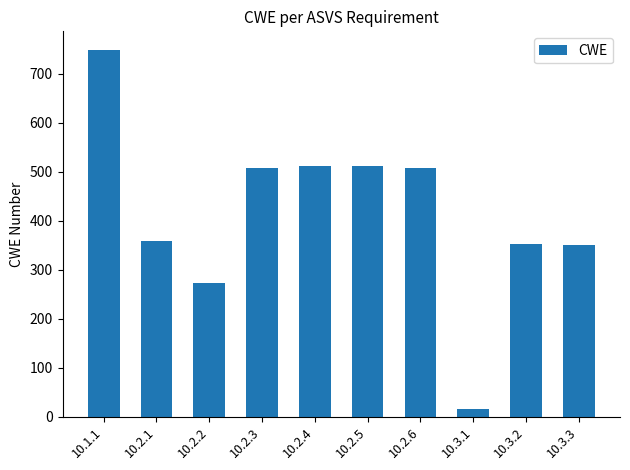

Which has a higher value, 10.2.1 or 10.2.6?

10.2.6